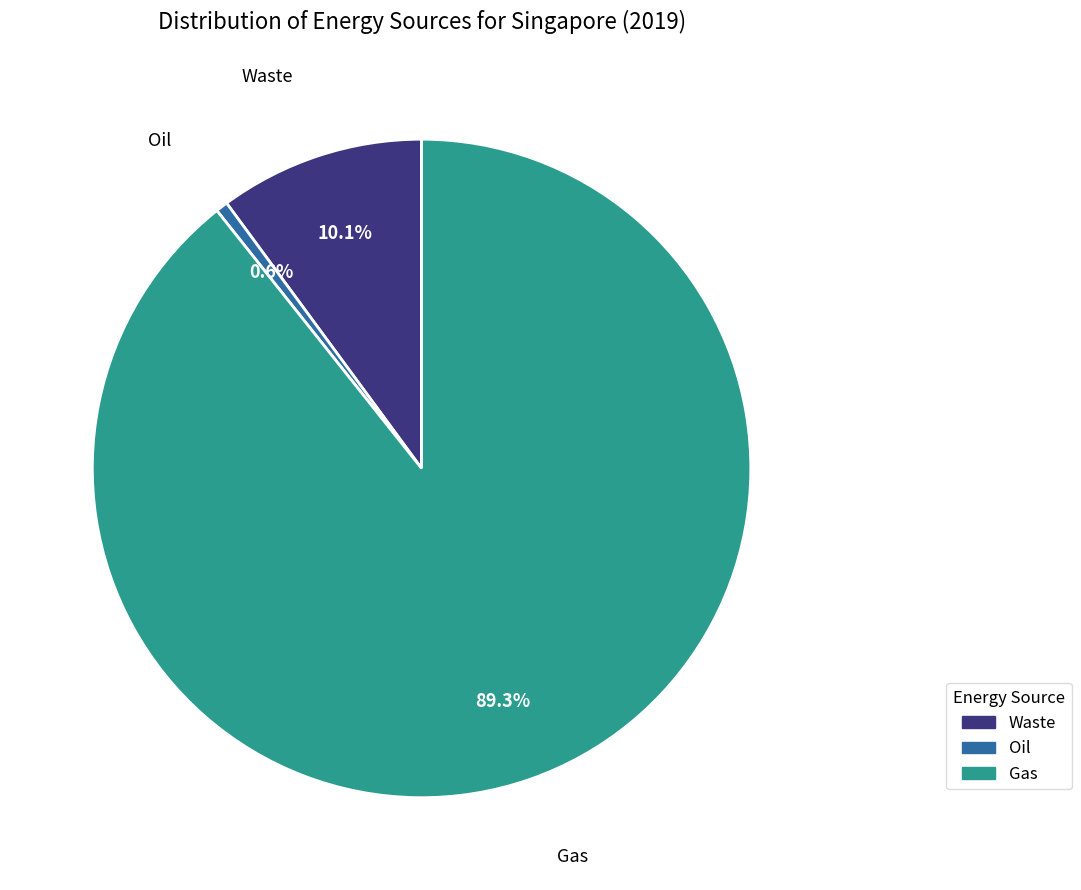

Is there a majority slice in this chart?

Yes